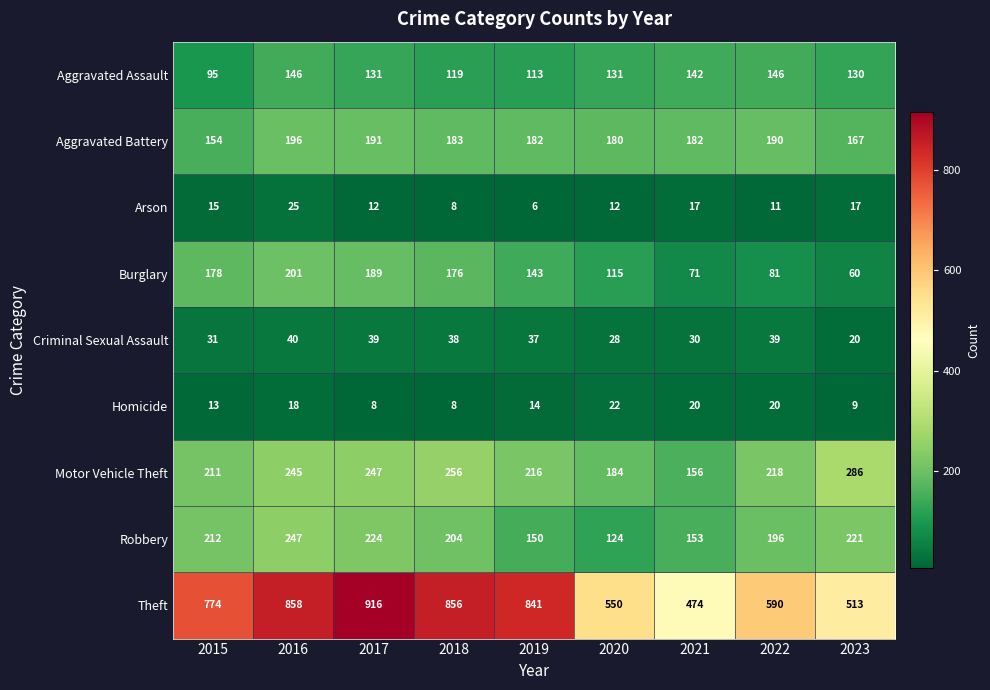

What is the total value across all series at 2019?

1702